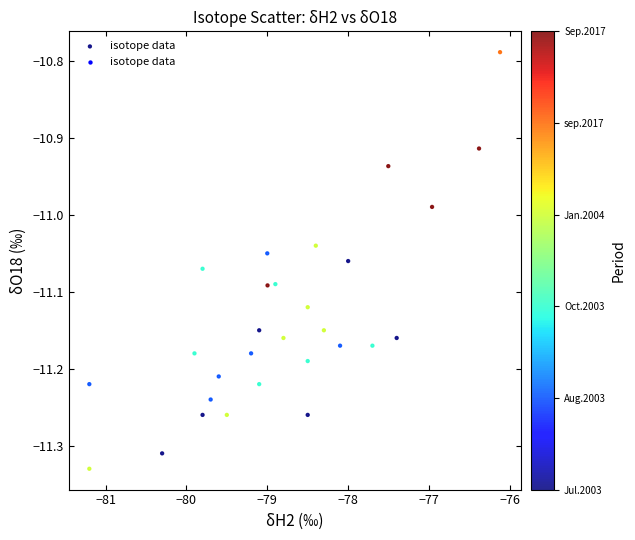

What is the range of X values (max minus min)?

5.1